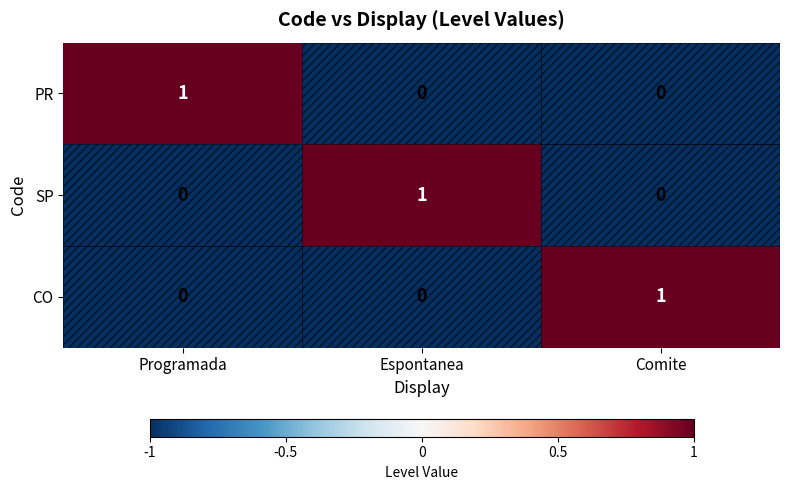

True or false: PR has a value of 1 at Programada.

True